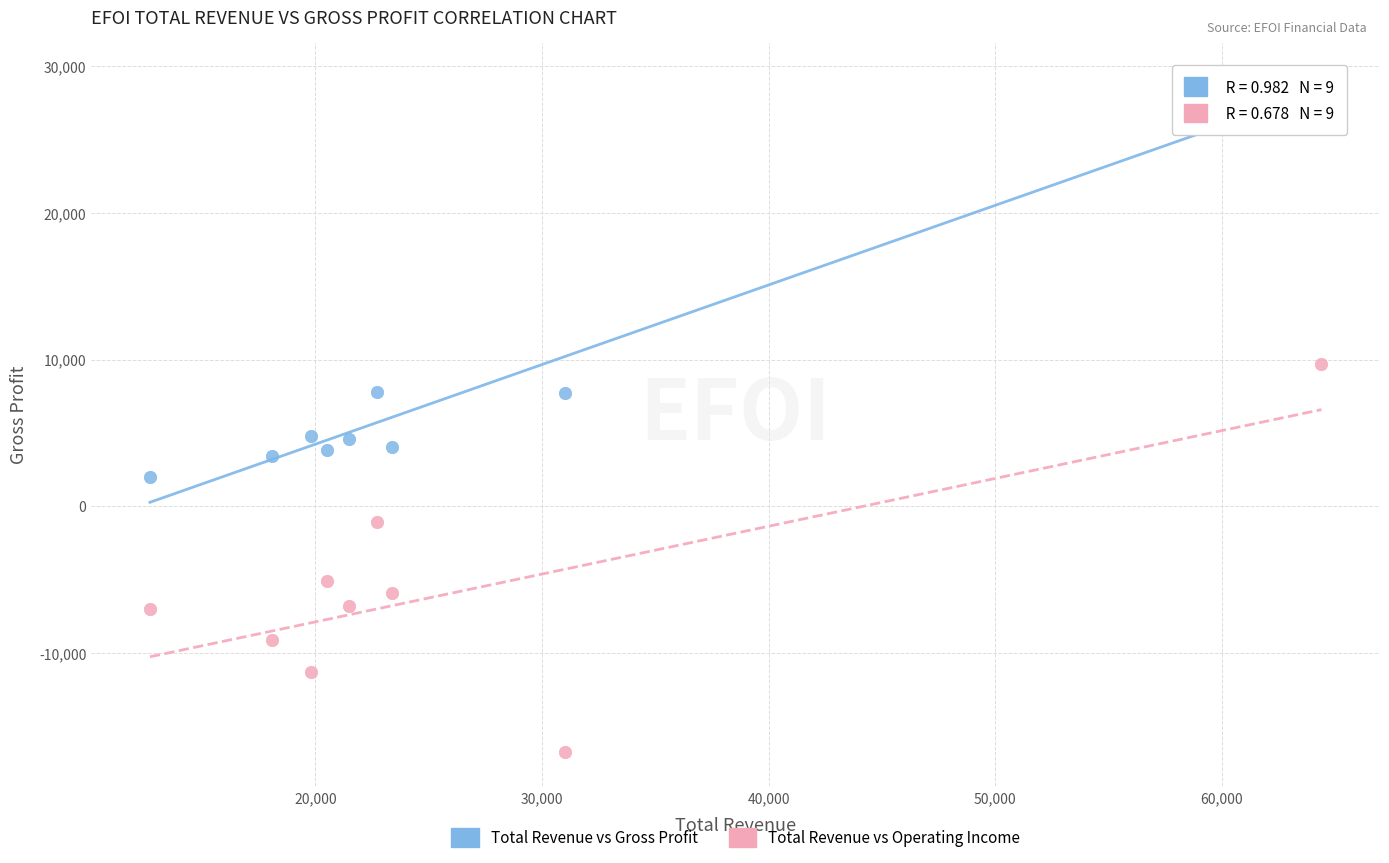

Which series reaches the minimum Y coordinate?

Total Revenue vs Operating Income